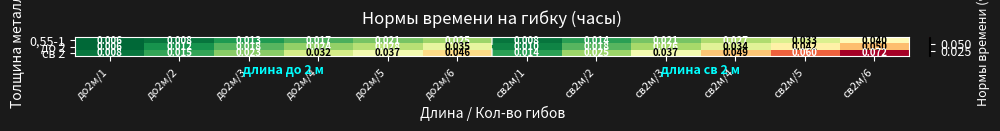

Is the value of до 2 at до2м/6 greater than the value of 0,55-1 at до2м/5?

Yes